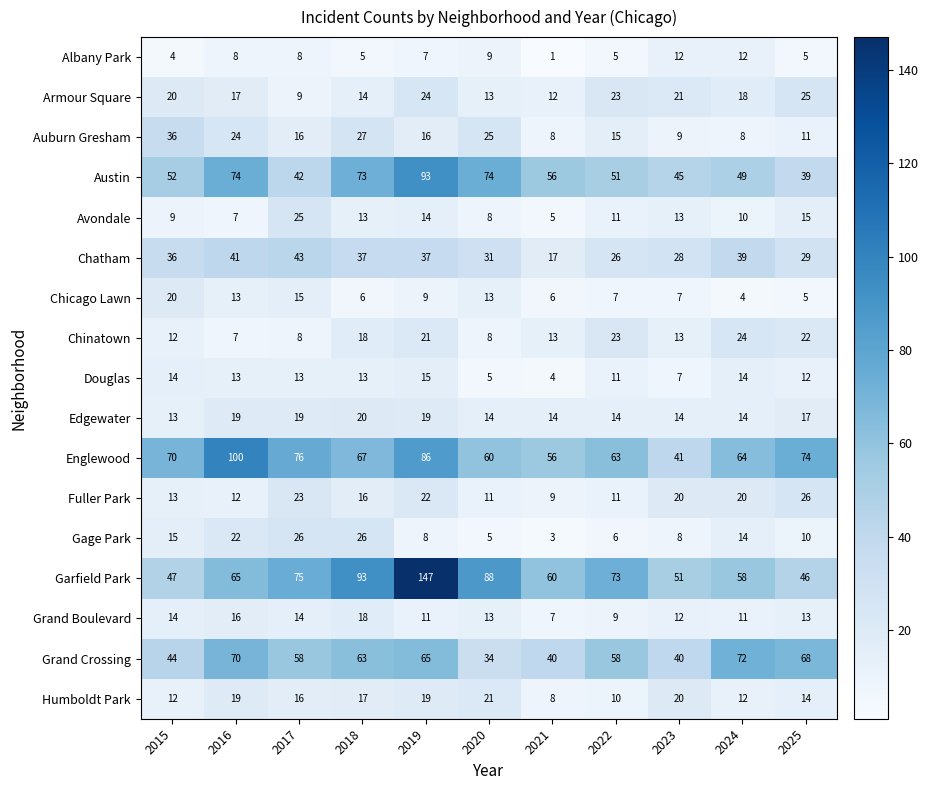

What is the maximum value shown in the chart?

147